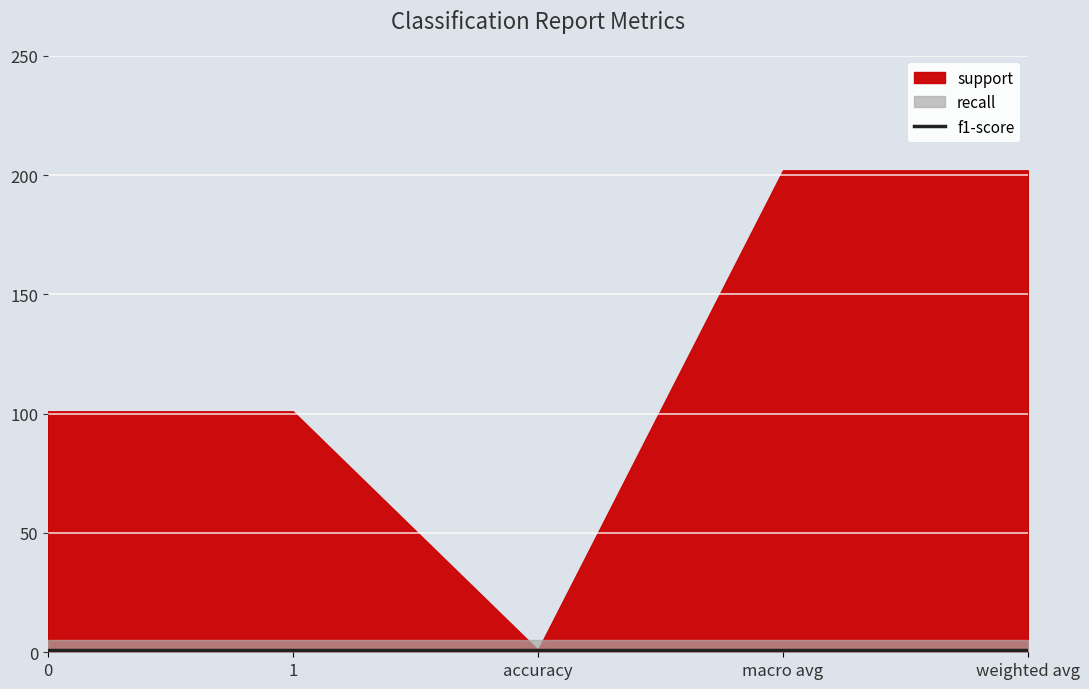

True or false: recall has a value of 1 at accuracy.

True